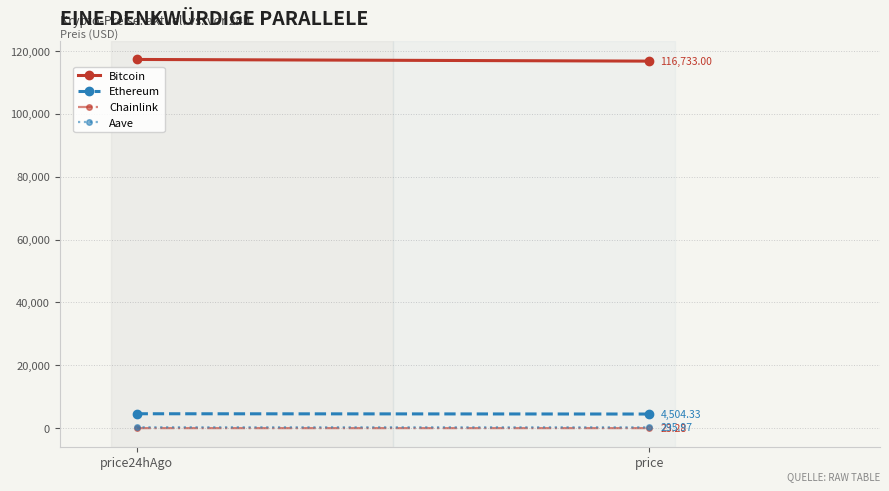

Rank the series by their maximum value, from lowest to highest.

Chainlink, Aave, Ethereum, Bitcoin